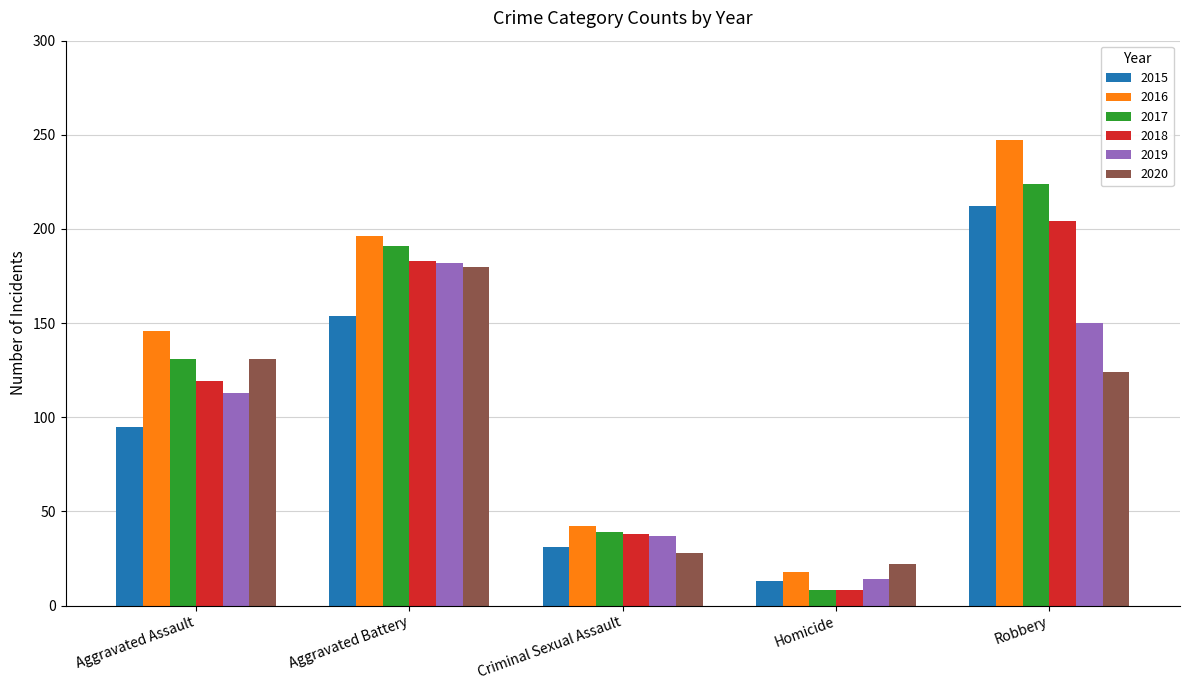

What is the label of the 4th bar from the left?

Homicide